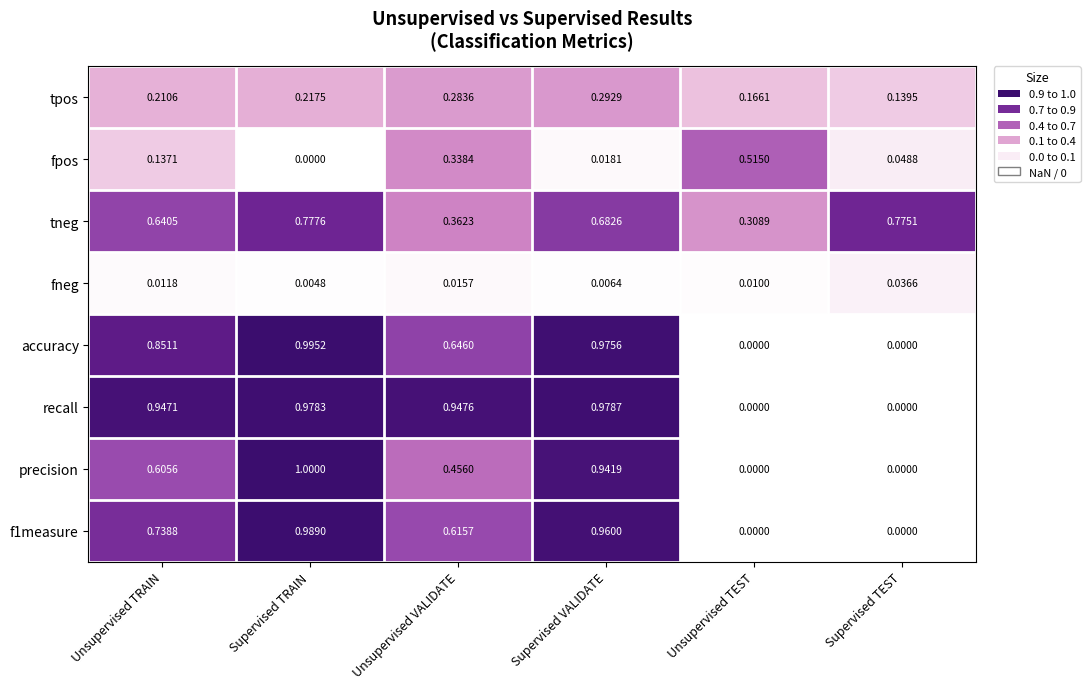

Which series has the largest total across all categories?

recall